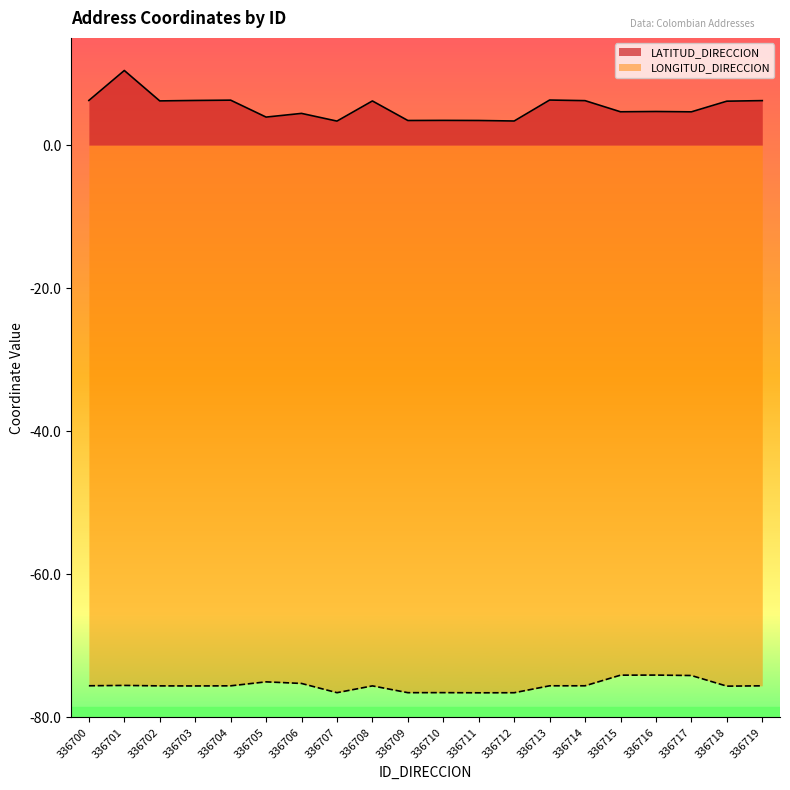

What is the sum of all LATITUD_DIRECCION values?

106.1